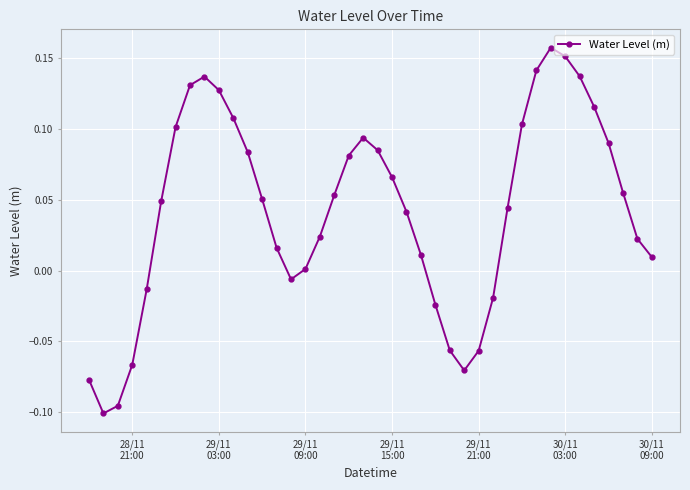

How many values are below 0?

11